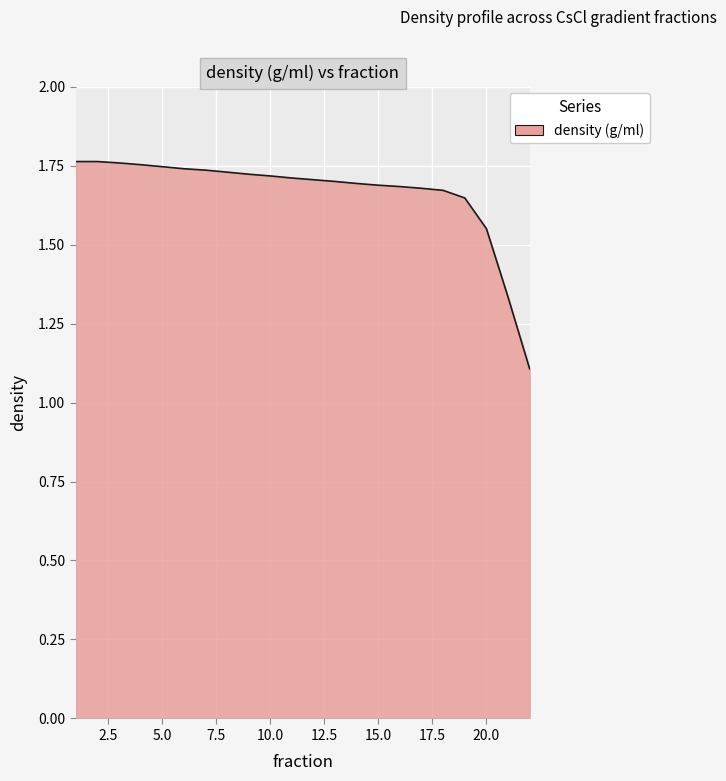

What is the smallest value displayed?

1.1